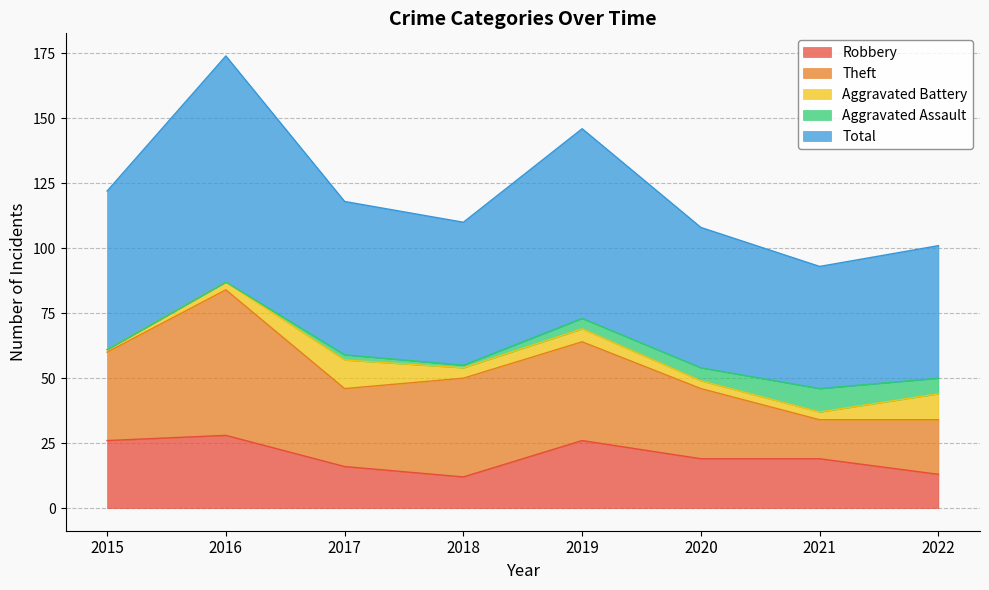

At which category does Aggravated Battery reach its first local peak?

2017